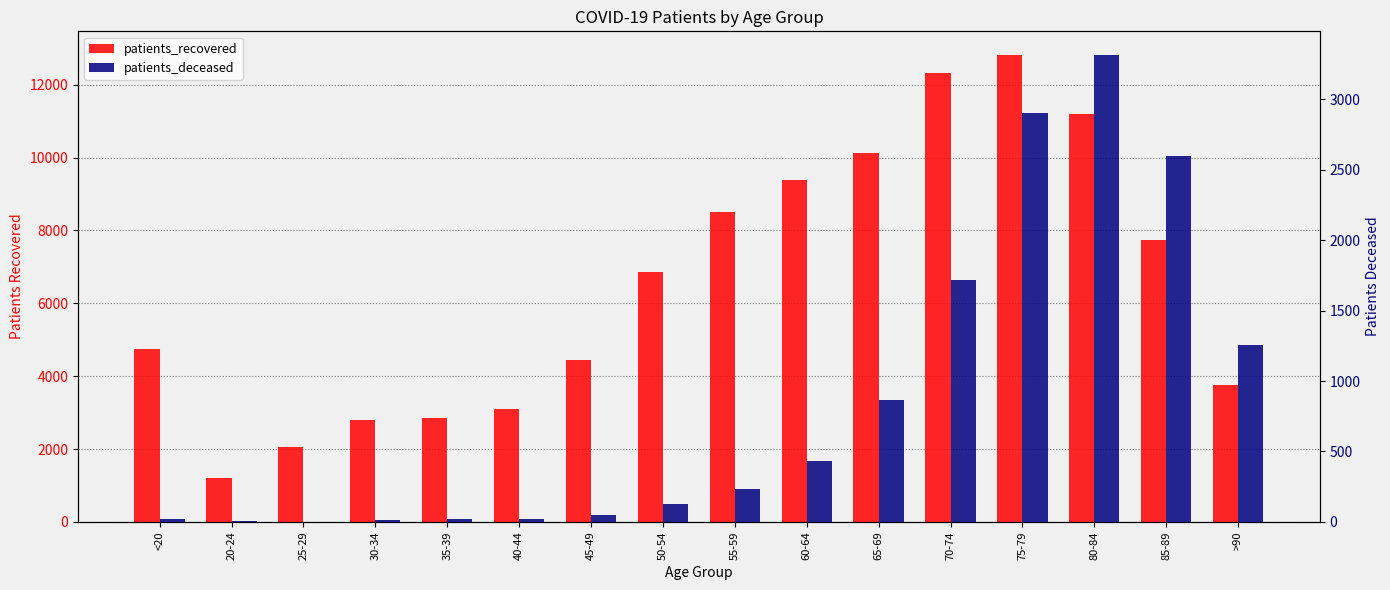

Between 60-64 and >90, which series saw the biggest shift?

patients_recovered